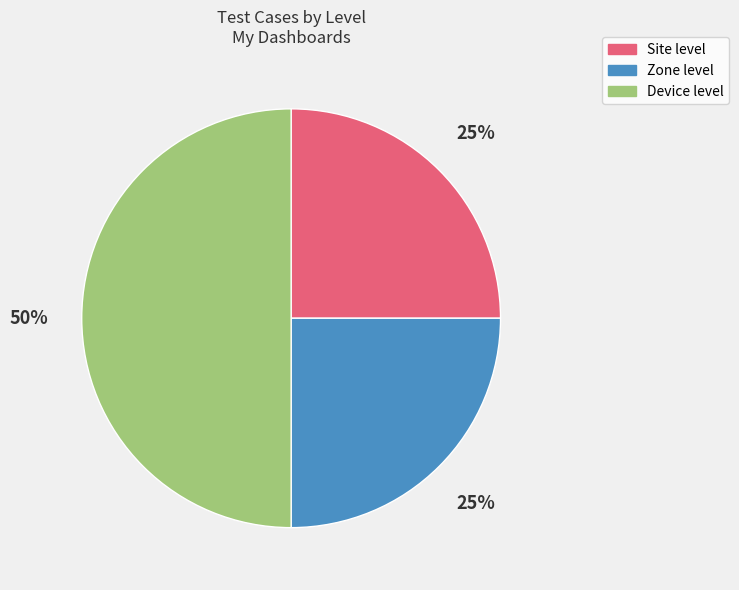

Does Site level account for over 50% of the chart?

No